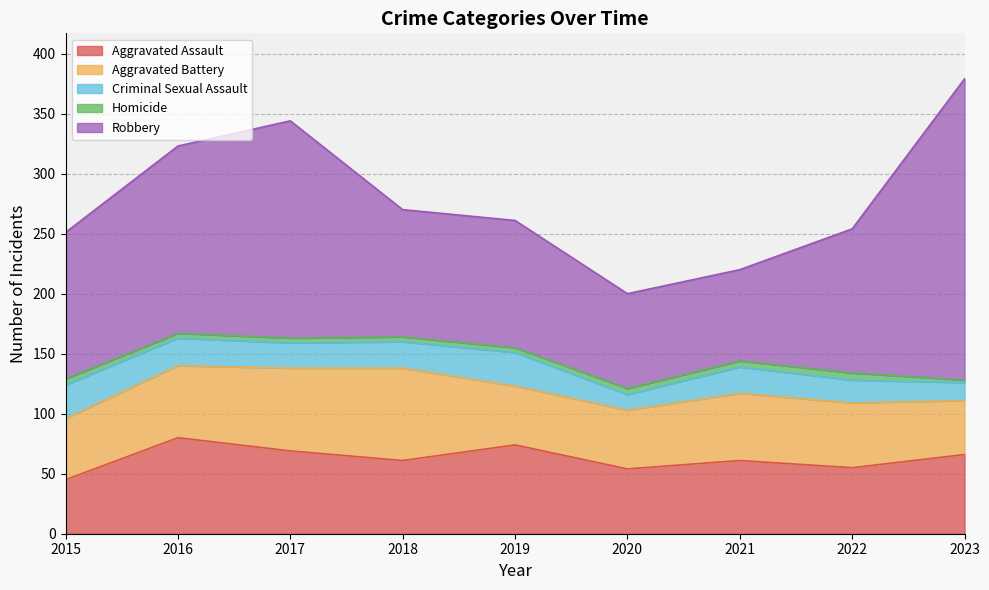

Where is Robbery nearest to the value 163?

2016